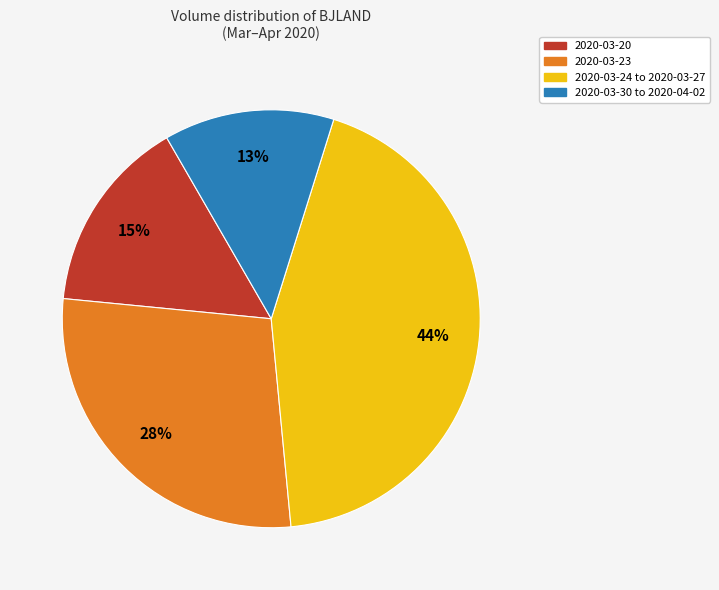

Is there any slice that represents more than half of the pie?

No